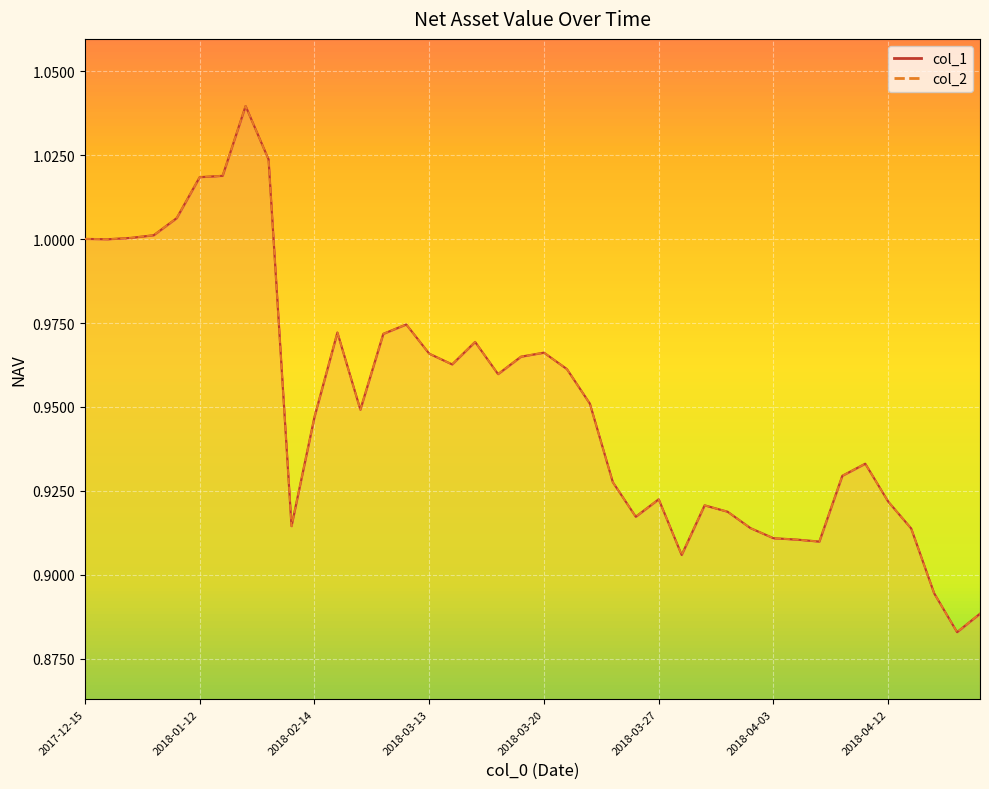

At which category does the chart reach its peak across all series?

2018-01-26